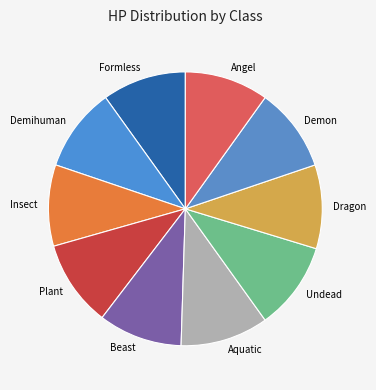

Count the number of slices in the pie.

10